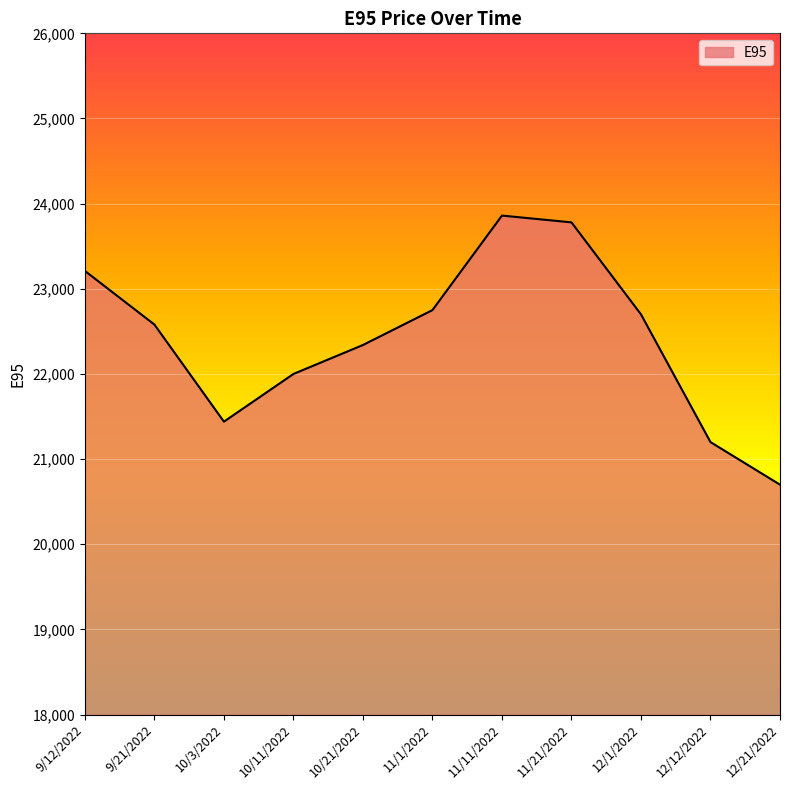

The chart shows a value of 21200 at 12/12/2022. True or false?

True